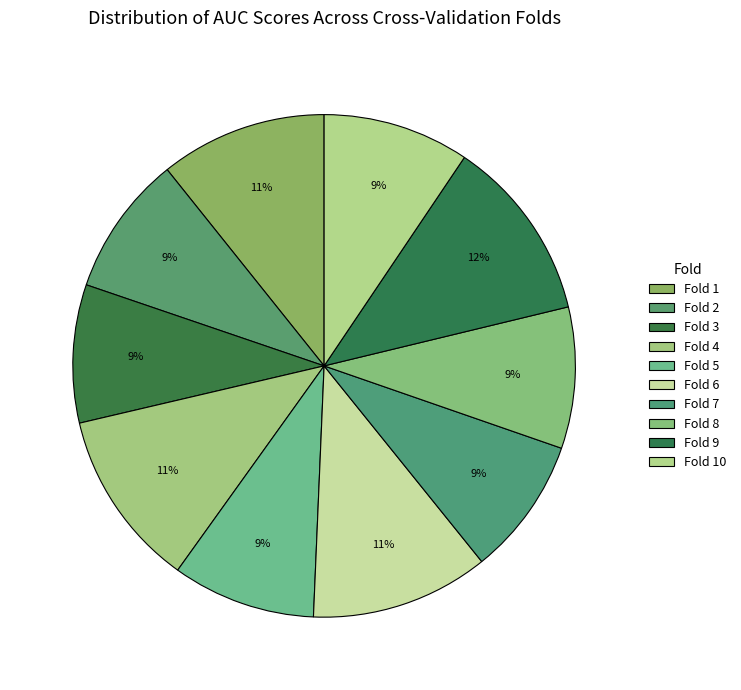

What is the smallest slice in the pie chart?

Fold 3